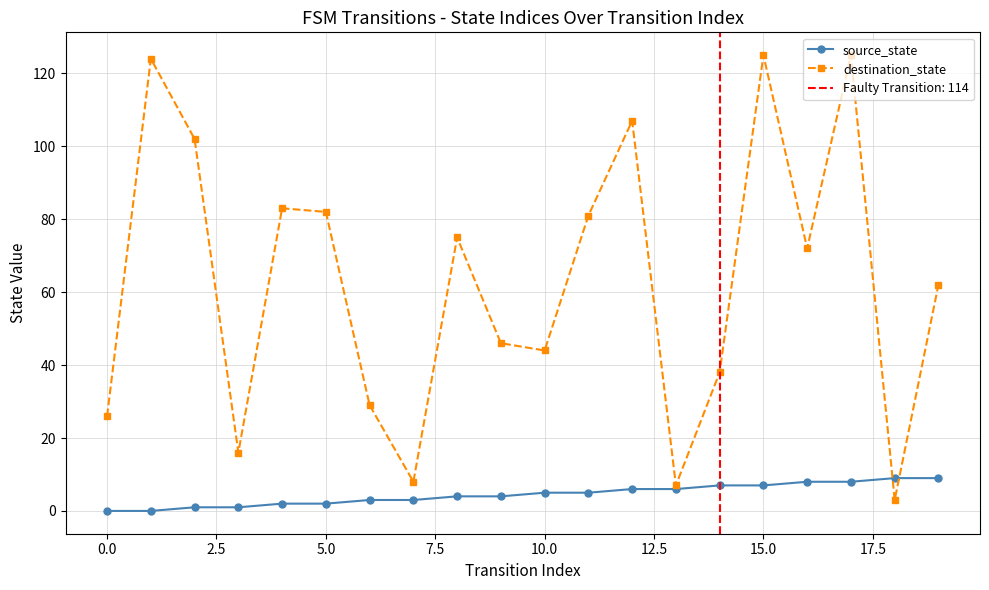

Reading left to right, list all the values displayed in this chart.

source_state: 0	0	1	1	2	2	3	3	4	4	5	5	6	6	7	7	8	8	9	9
destination_state: 26	124	102	16	83	82	29	8	75	46	44	81	107	7	38	125	72	125	3	62